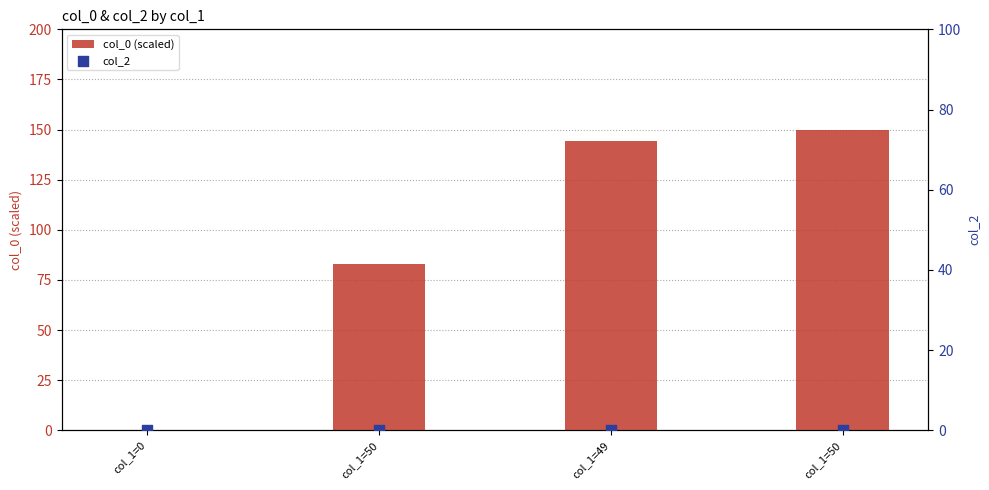

What are all the series names shown in the legend?

col_0 (scaled), col_2